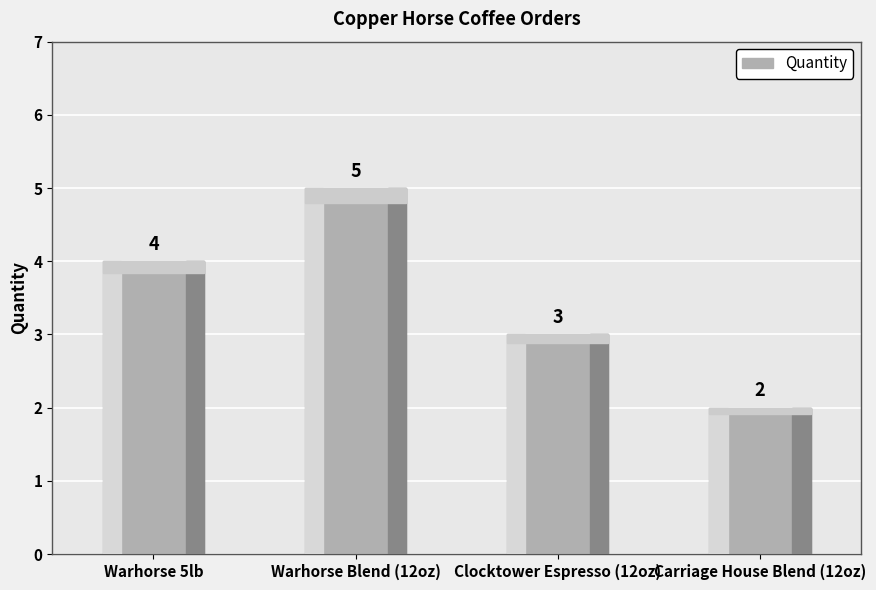

What is the sum of the values at Carriage House Blend (12oz) and Warhorse Blend (12oz)?

7